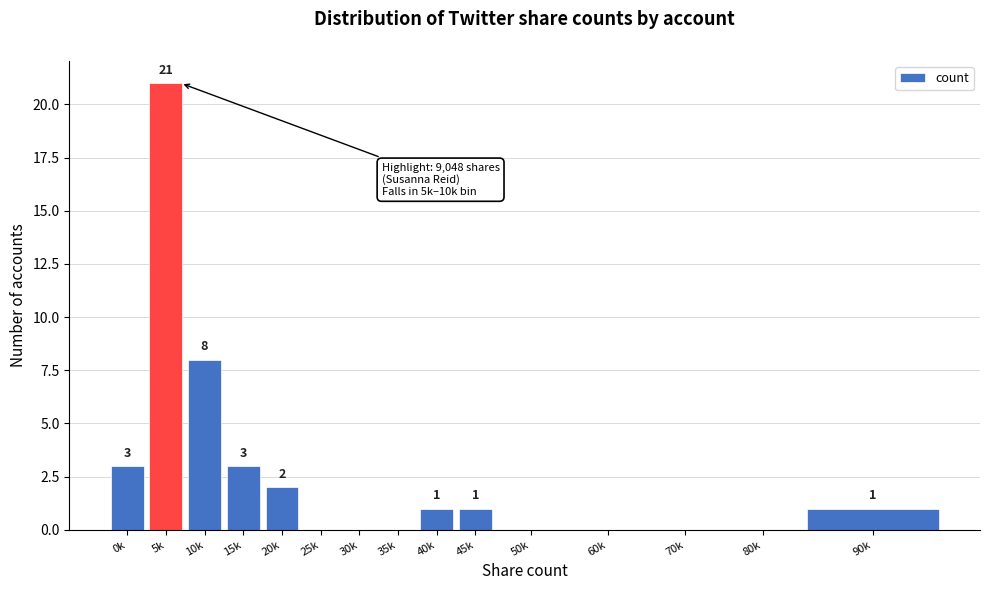

Reading right to left, extract all data points from this chart.

90k=1	80k=0	70k=0	60k=0	50k=0	45k=1	40k=1	35k=0	30k=0	25k=0	20k=2	15k=3	10k=8	5k=21	0k=3